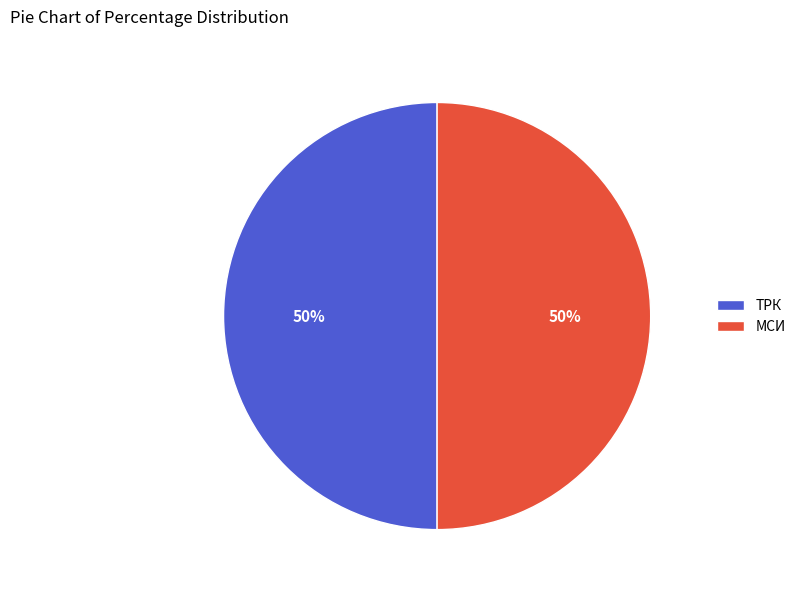

Is the sum of ТРК and МСИ greater than half?

Yes